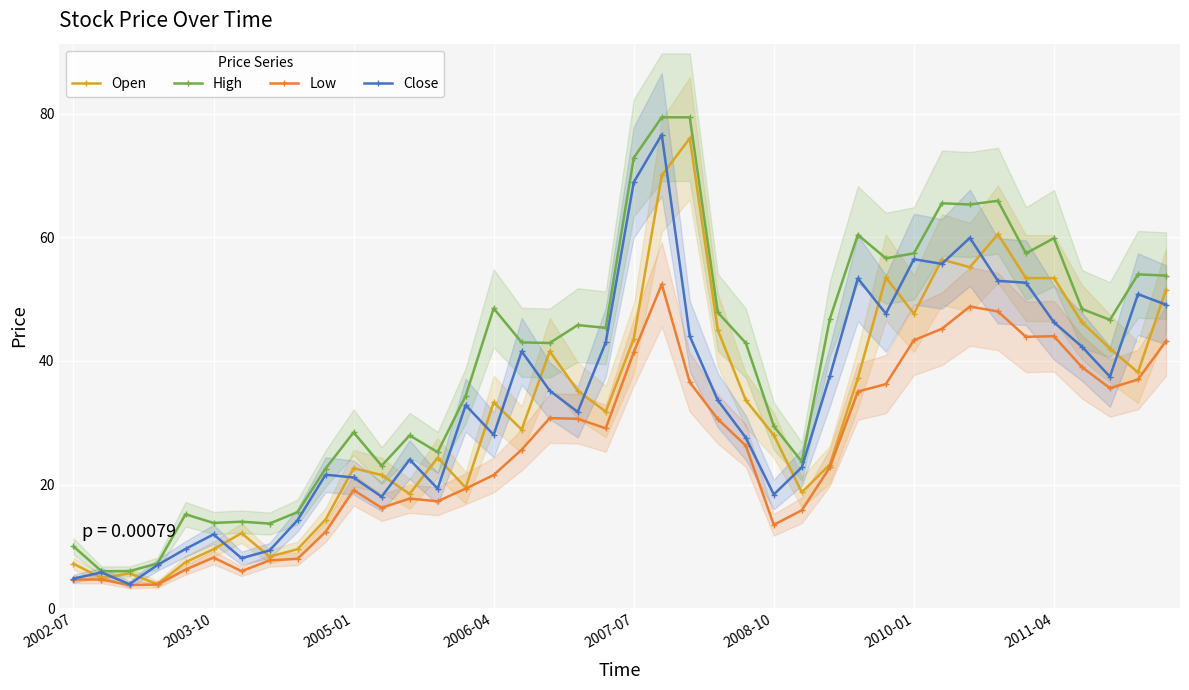

How many lines are shown in the chart?

4